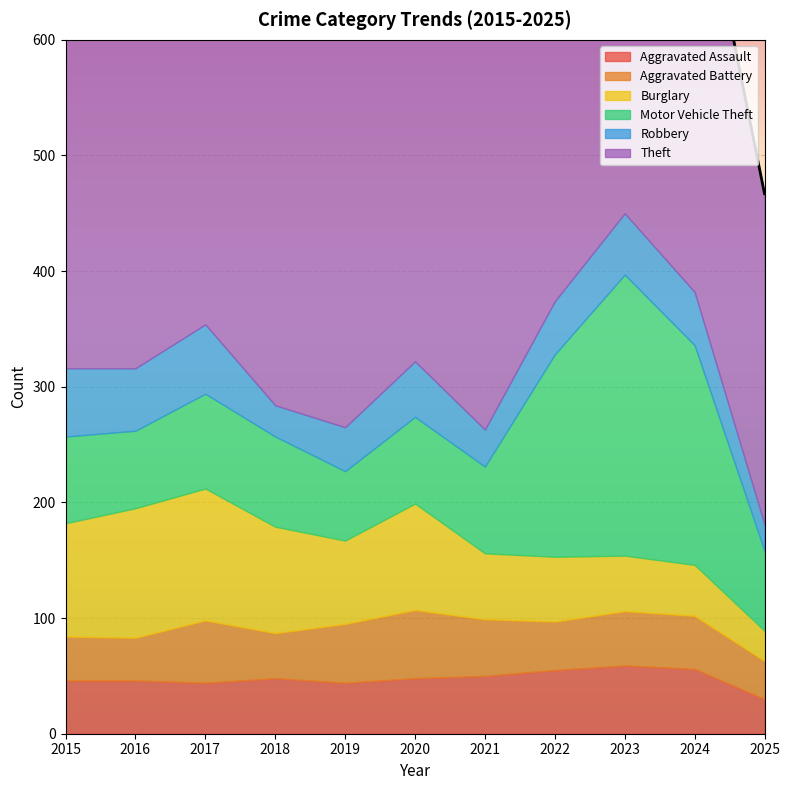

True or false: Robbery has more than 1 interior local peaks.

True